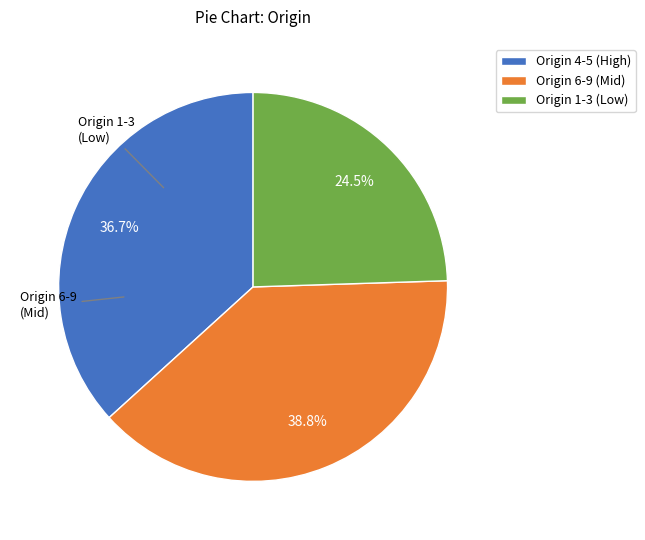

Combined, do Origin 4-5 (High) and Origin 6-9 (Mid) account for over 50%?

Yes